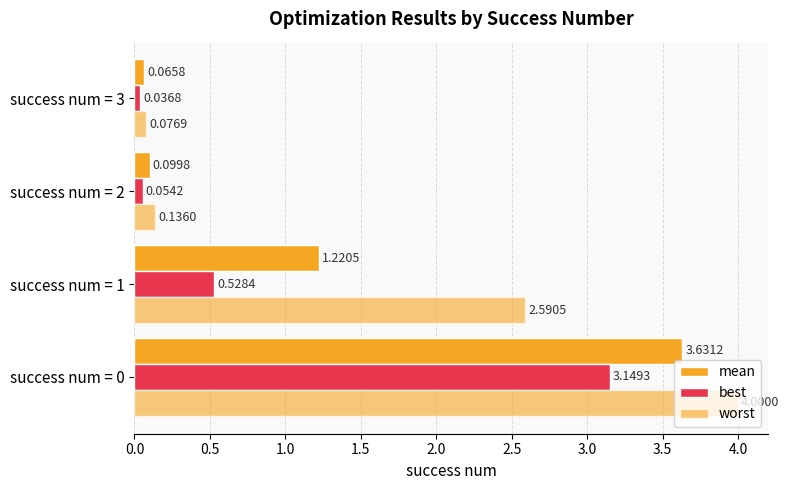

What is the average value of the mean series?

1.3